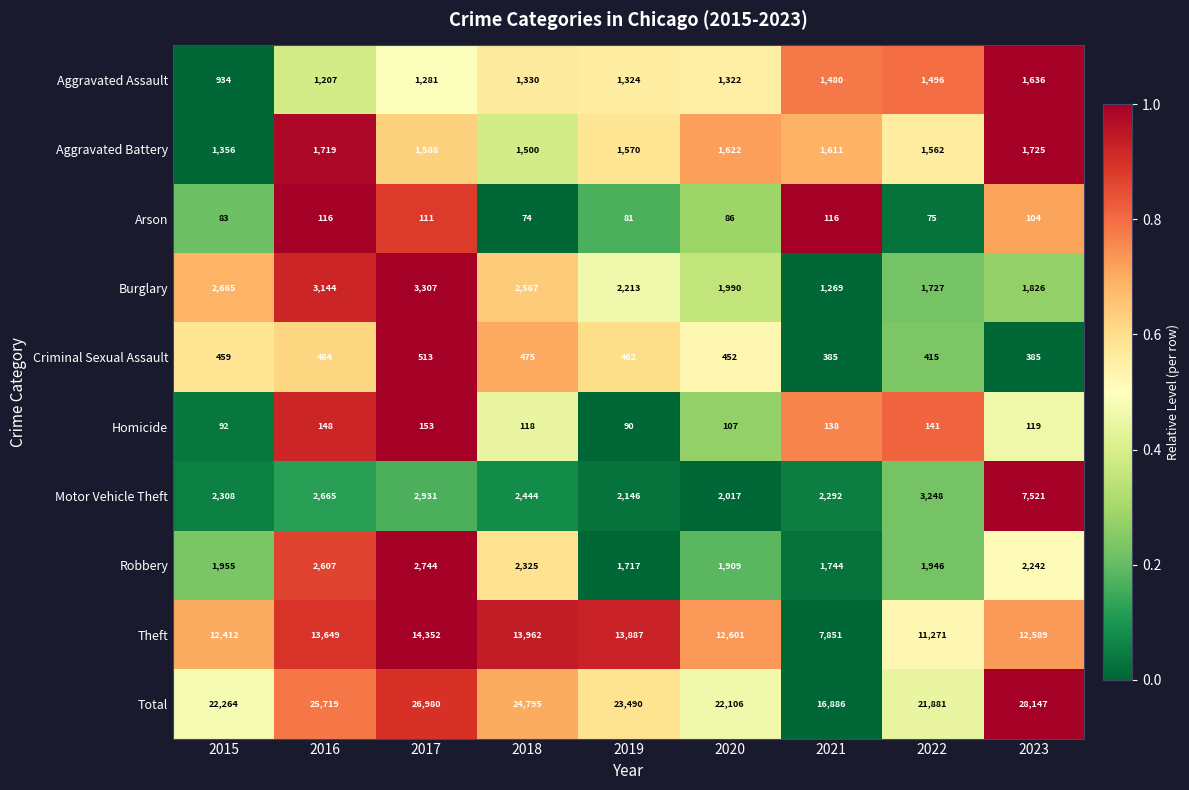

Which series has the largest range (max minus min)?

Total